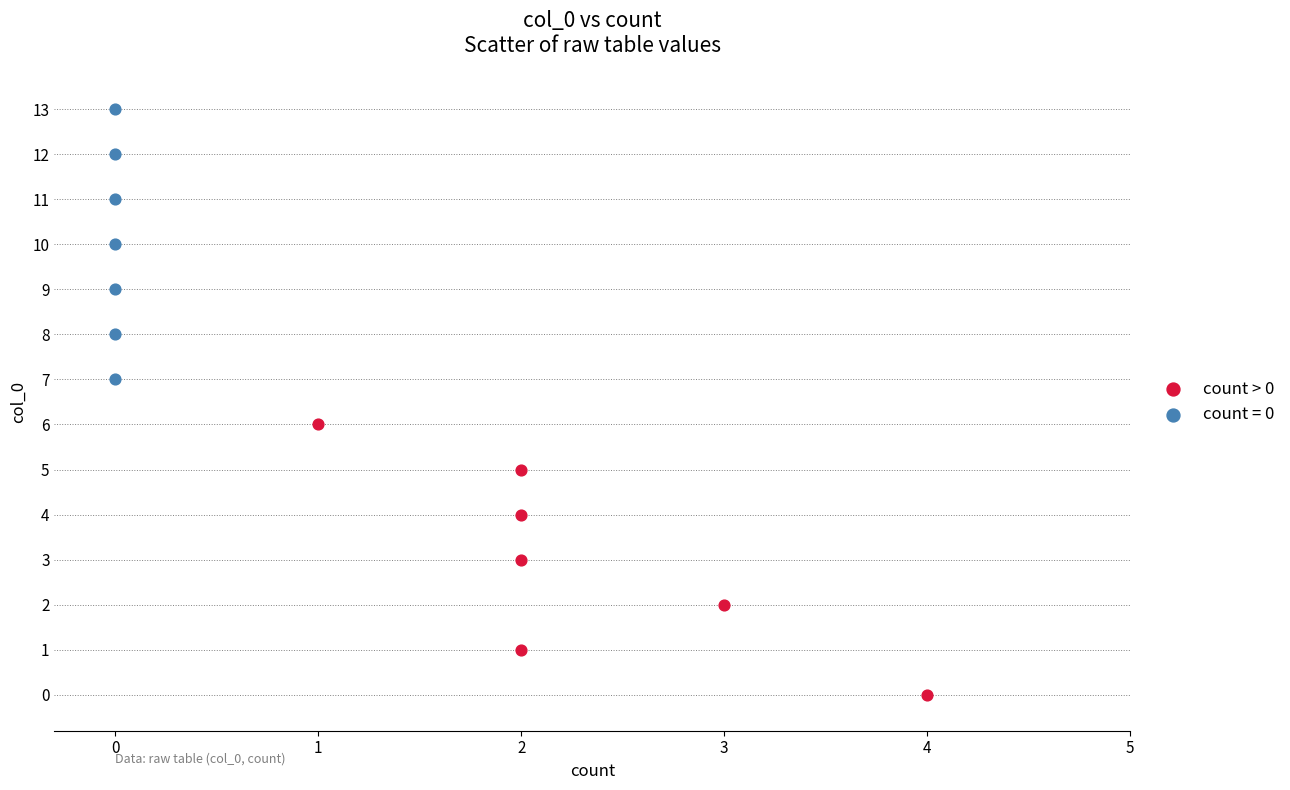

Which series contains the lowest Y value?

count > 0